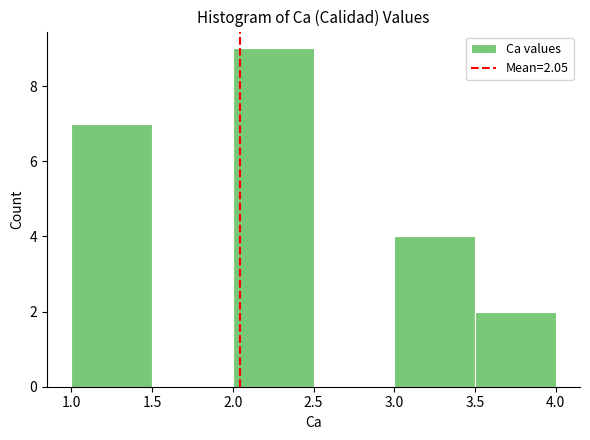

Over which range of the x-axis is the bar tallest?

2.0 to 2.5